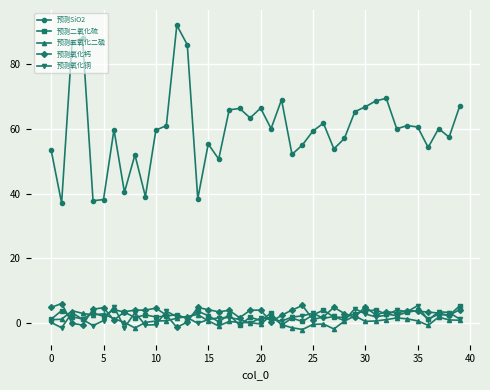

Which series has the largest range (max minus min)?

预测SiO2